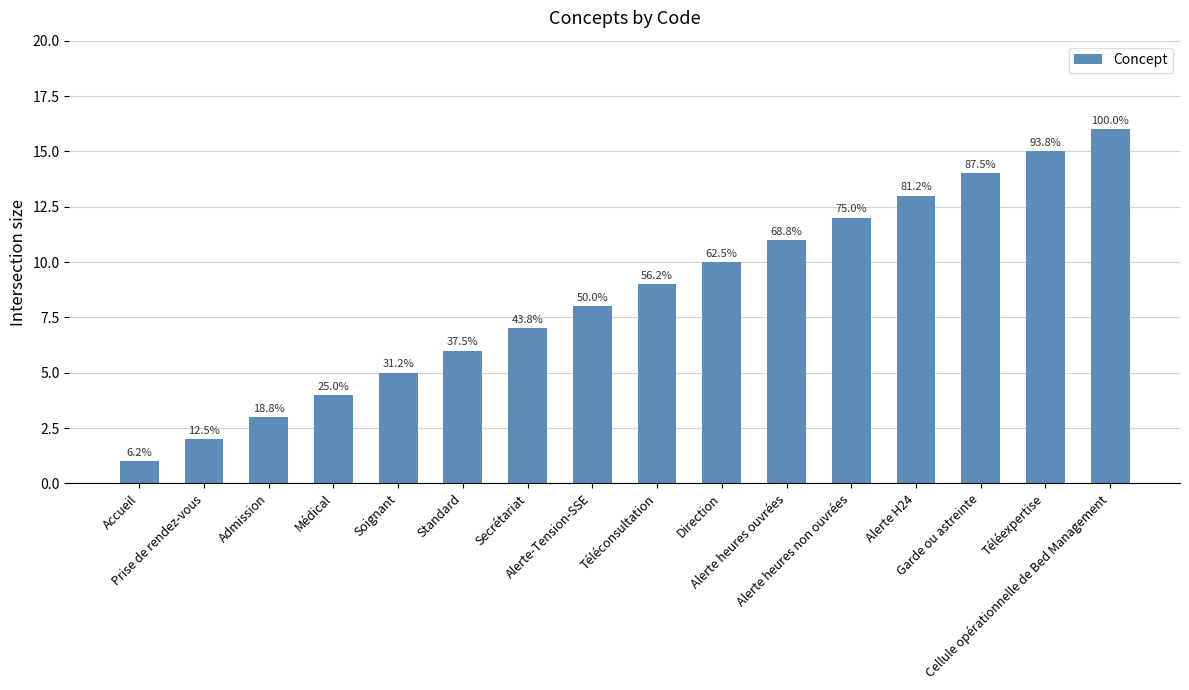

At which label does the data first exceed 9?

Direction